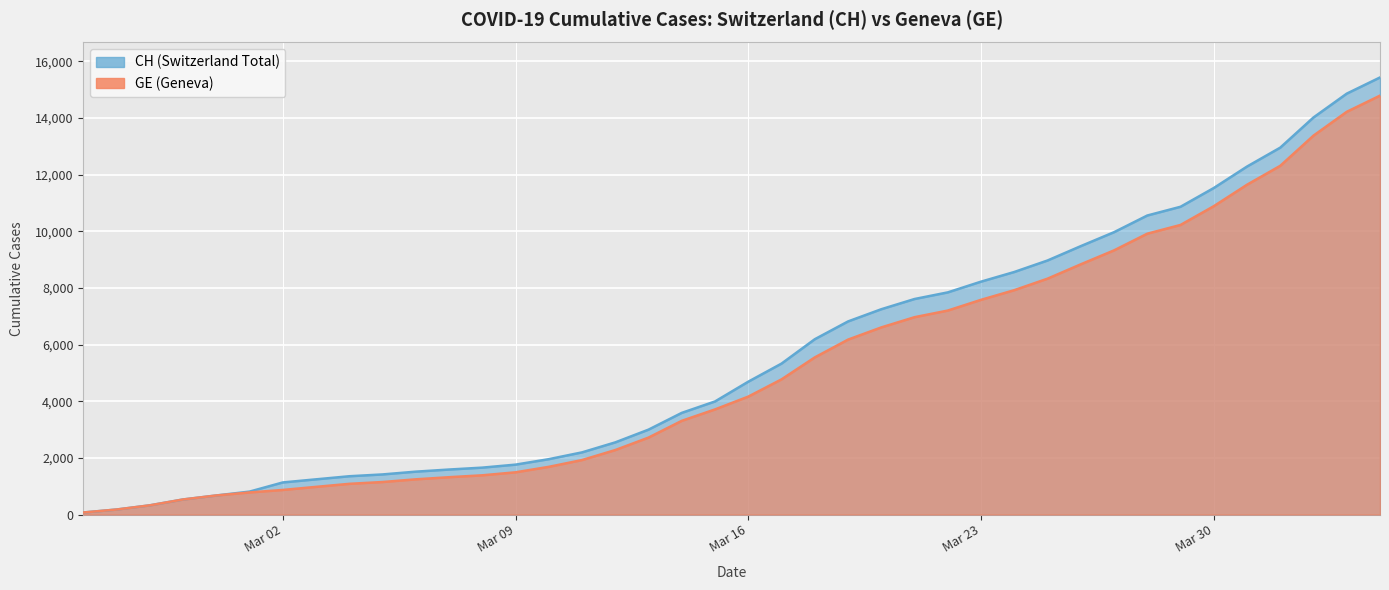

Where is GE nearest to the value 7431?

Mar 23